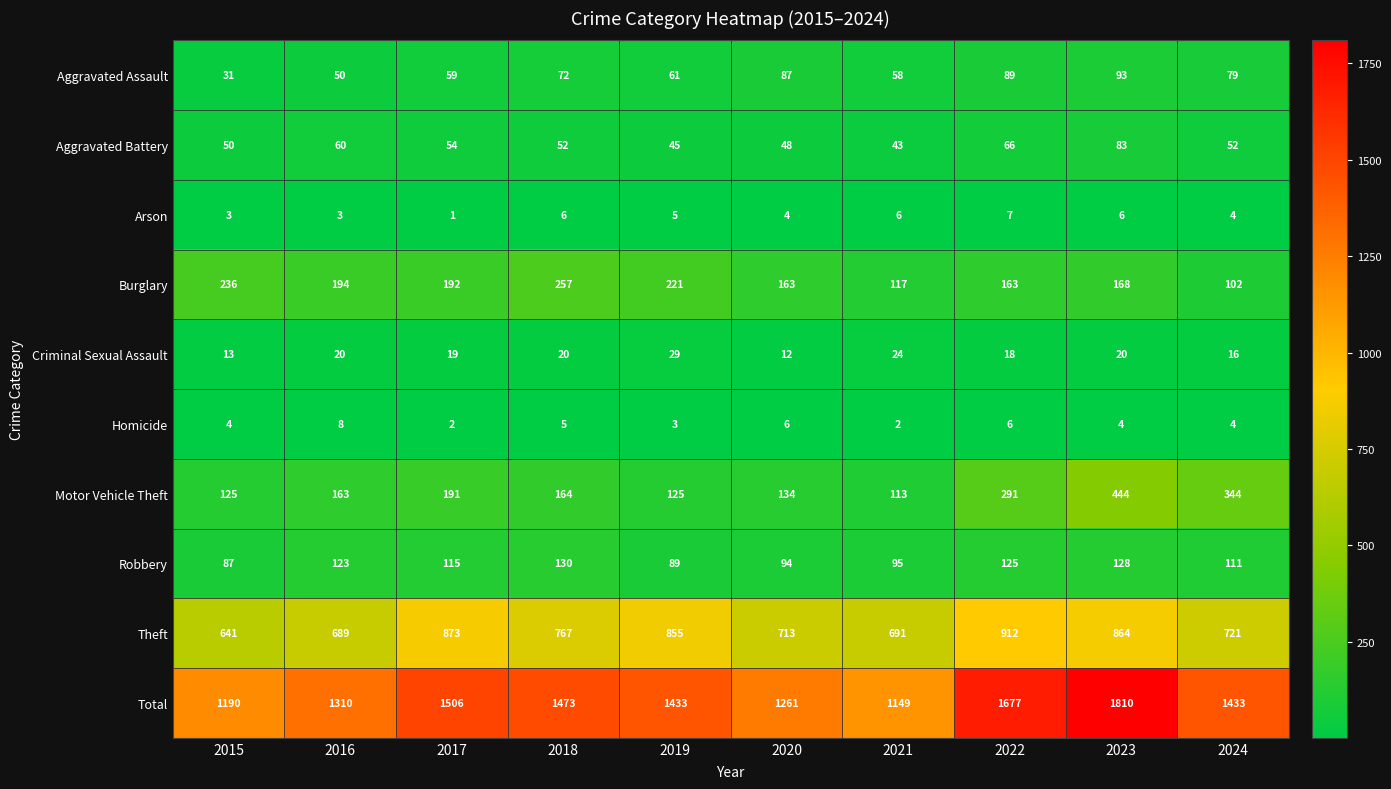

How many categories are shown in the chart?

10